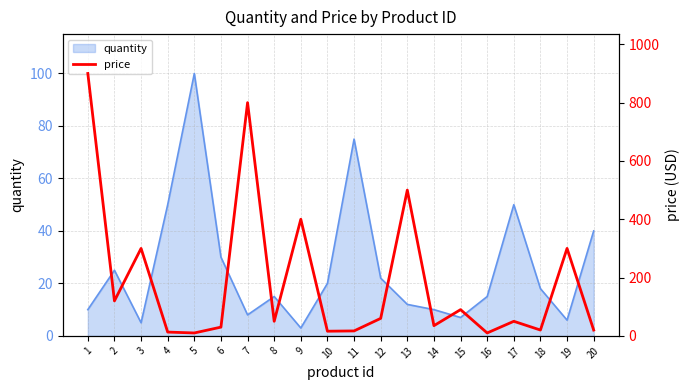

True or false: quantity has a value of 12 at 13.

True